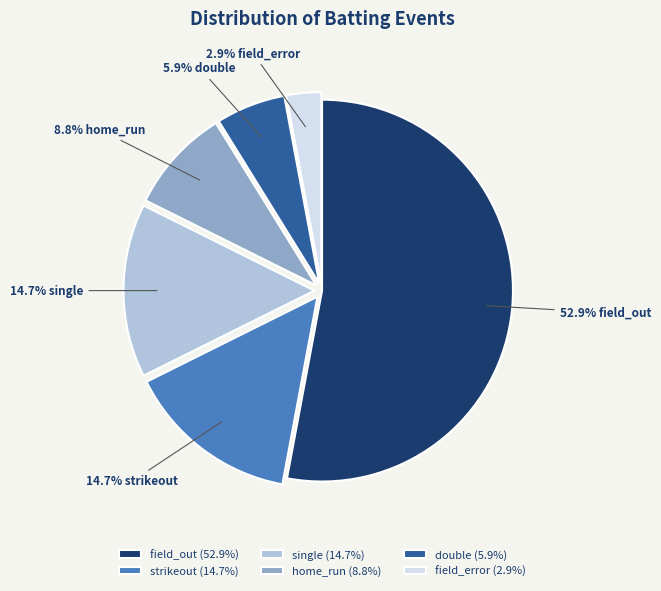

How much of the chart is everything except strikeout?

85.3%